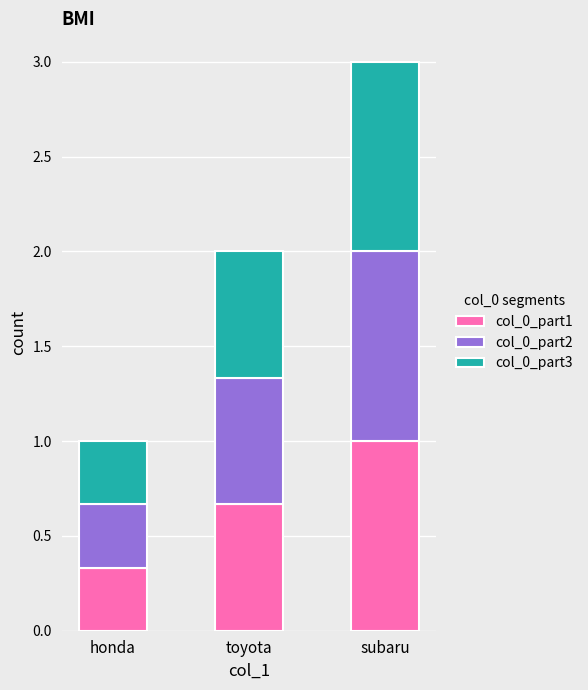

At which label does col_0_part1 reach its peak?

subaru